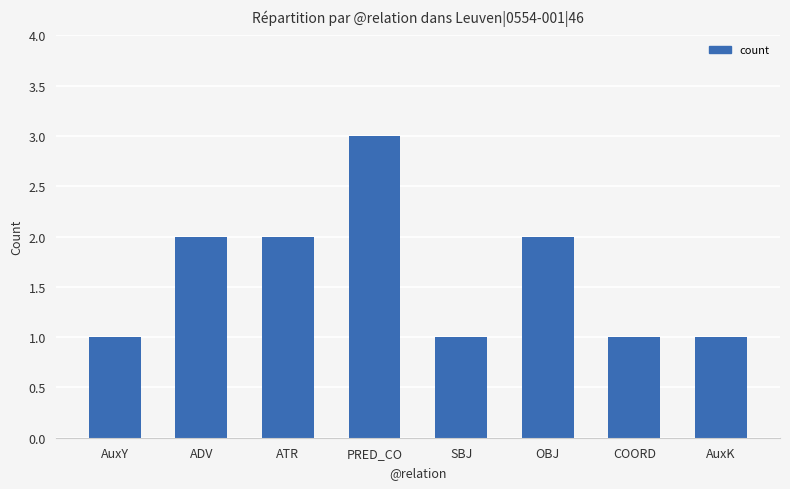

Approximately how many times larger is the value at ATR compared to COORD?

2.0